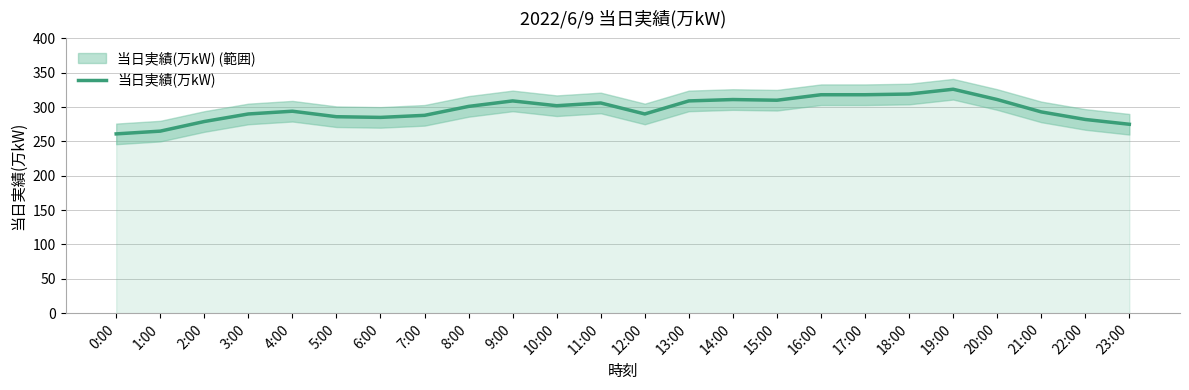

What is the sum of all values?

7128